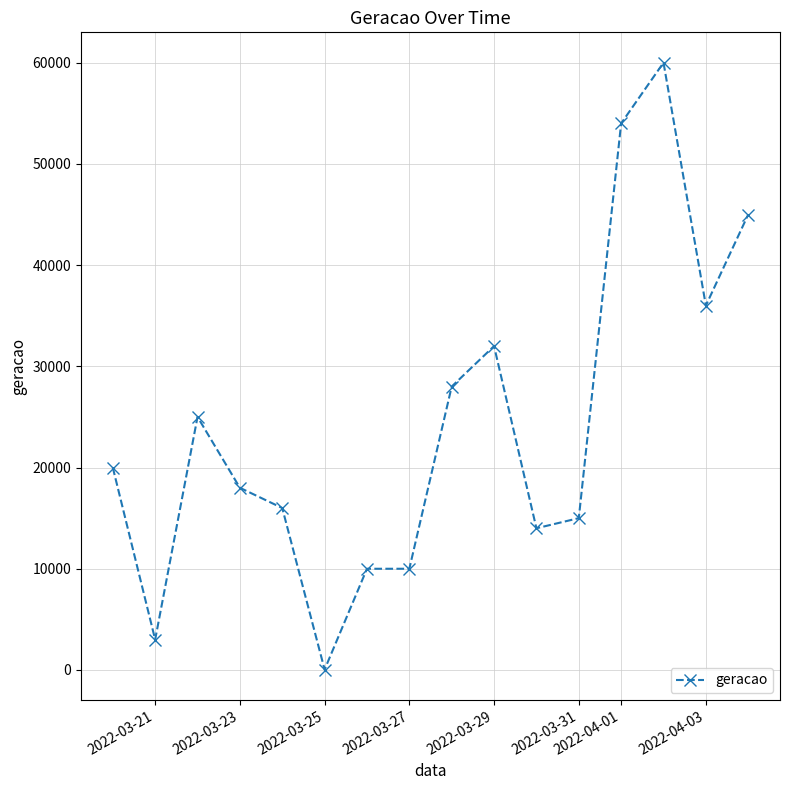

What is the maximum value shown in the chart?

60000